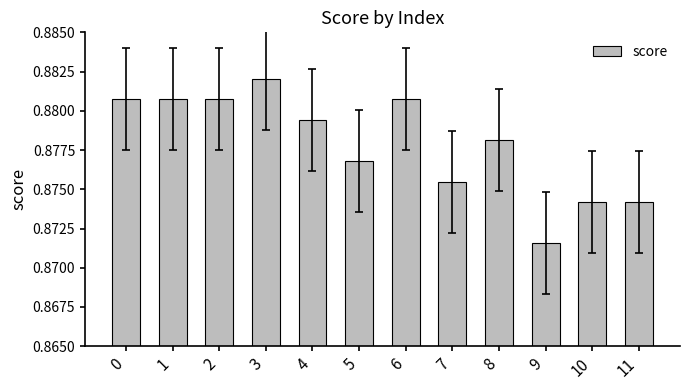

The value at 1 is 0.6. True or false?

False